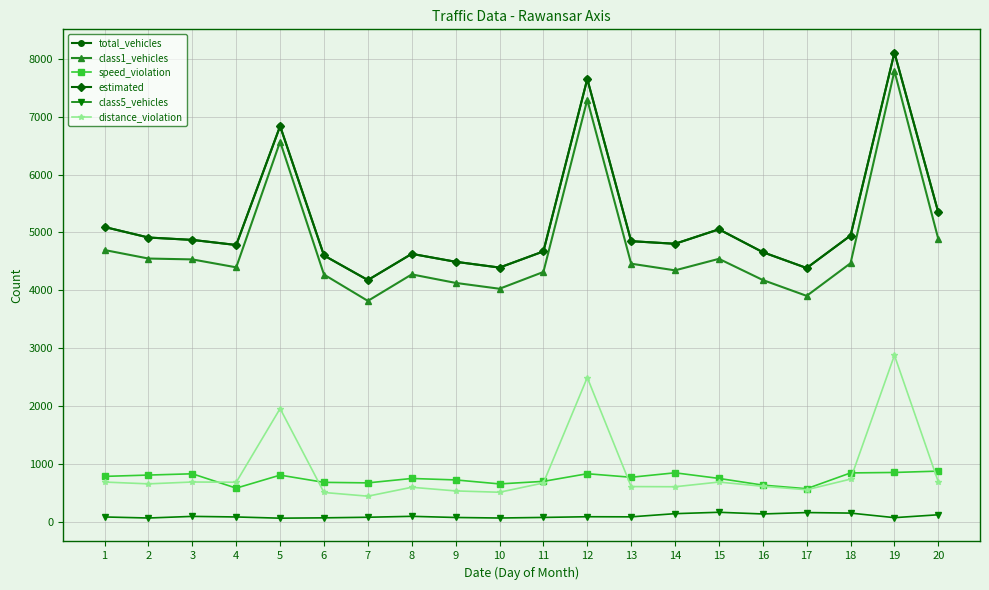

Is this an area chart (filled region under the line)?

No